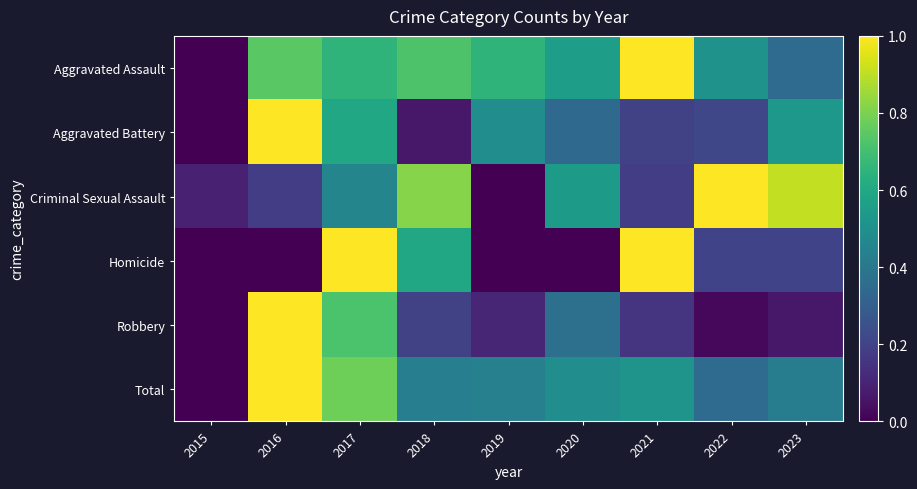

At which category does the chart reach its minimum across all series?

2015